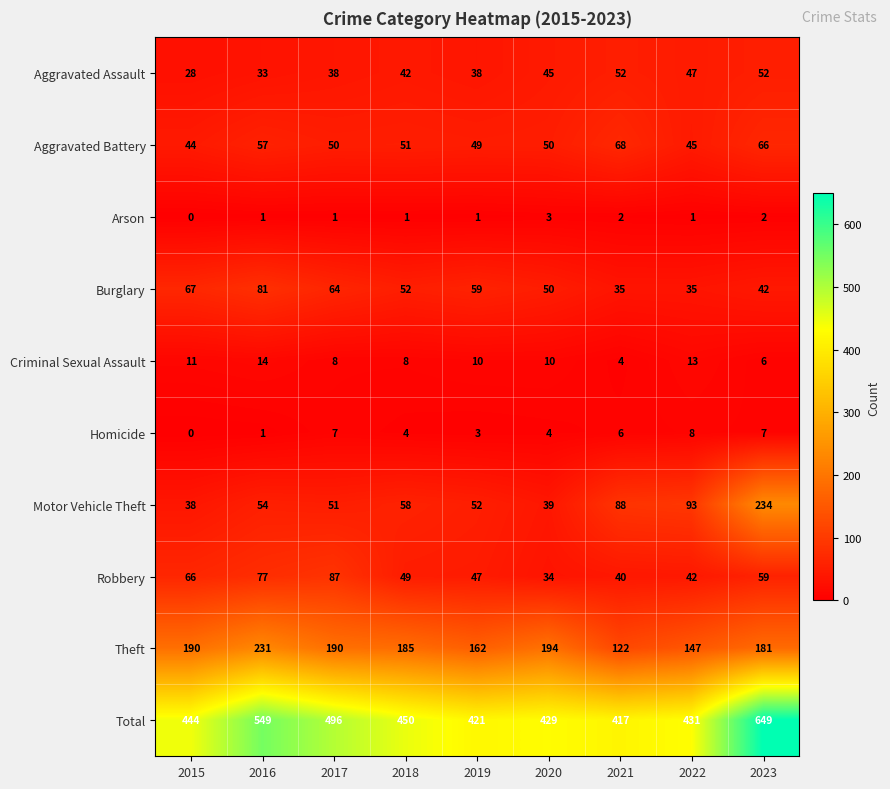

What is the sum of all Arson values?

12